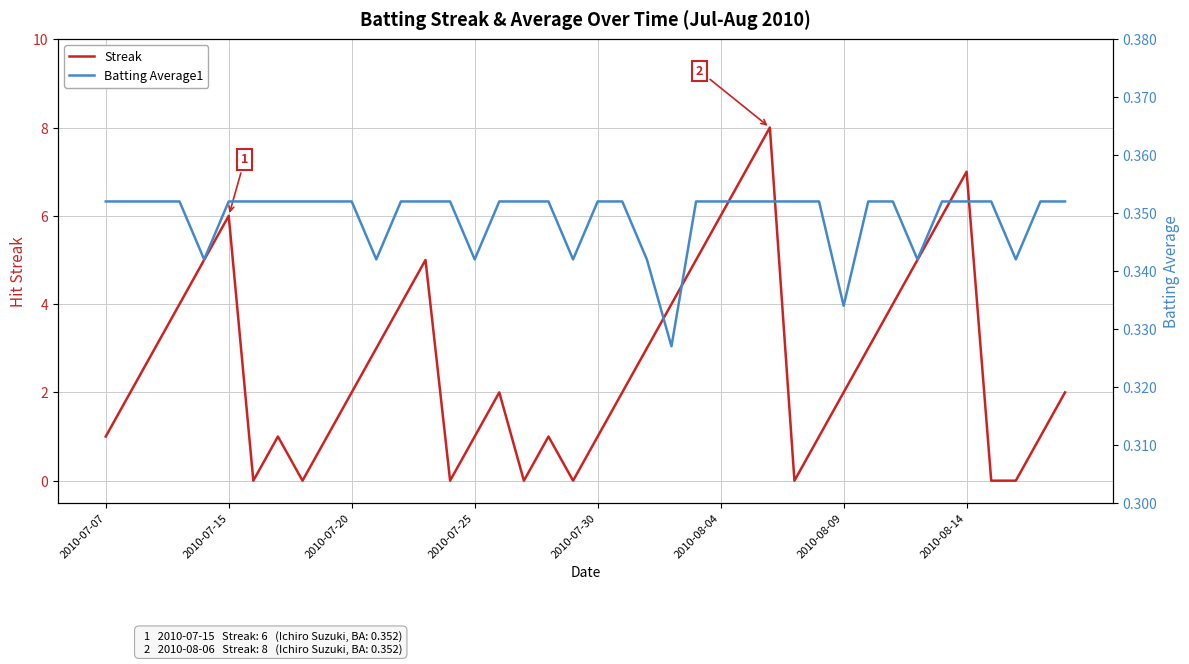

True or false: Streak has a value of 2 at 2010-08-09.

True